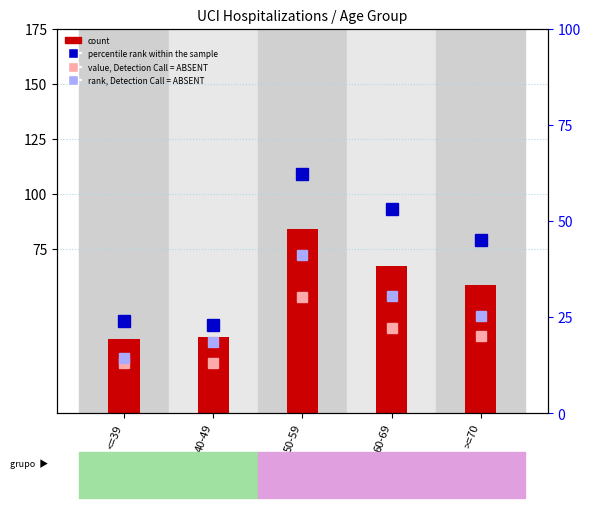

True or false: value, Detection Call = ABSENT has a value of 23.0 at 40-49.

True